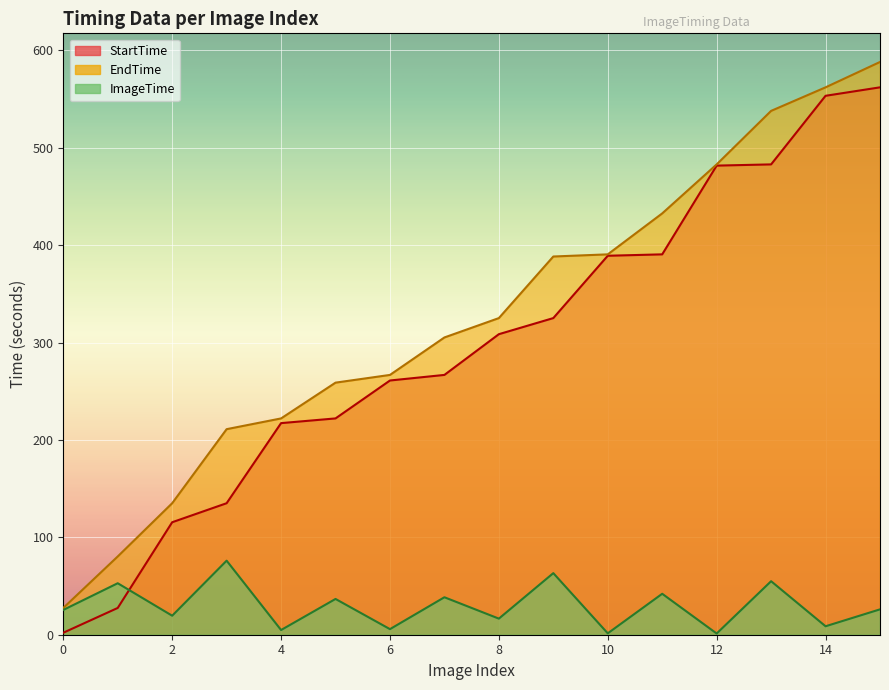

Between 11 and 6, which is larger?

11